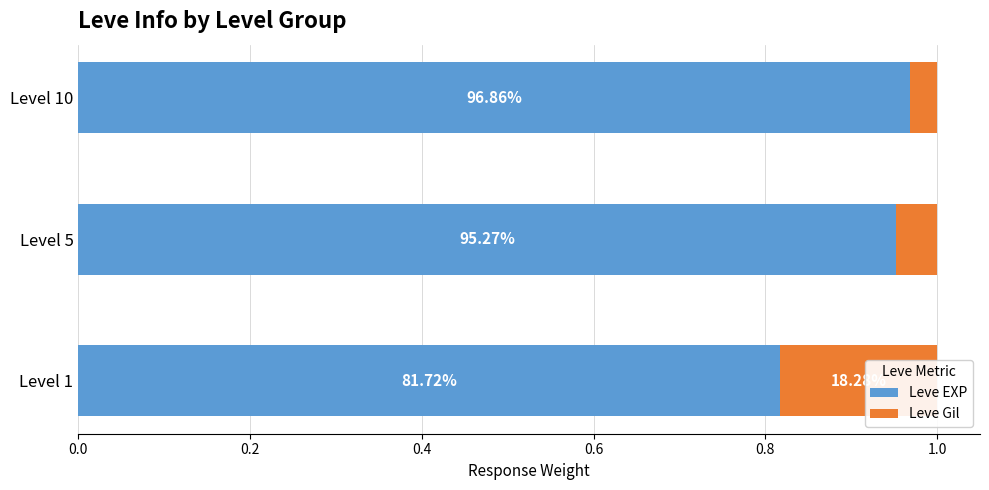

How many Leve EXP values are between 0 and 1?

3